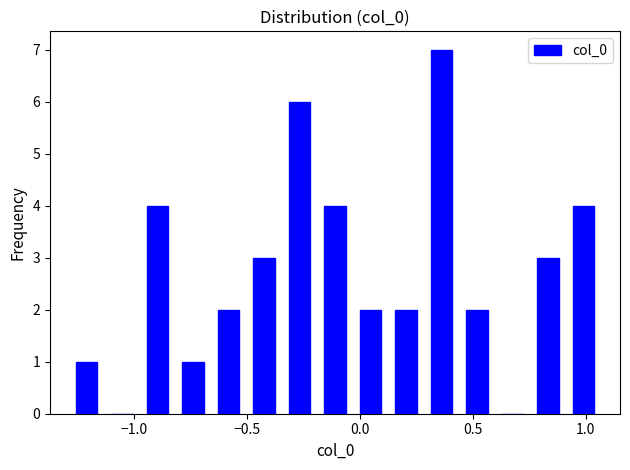

Around what value on the x-axis is the tallest bar? Give the approximate position of its centre, as read against the axis.

0.35